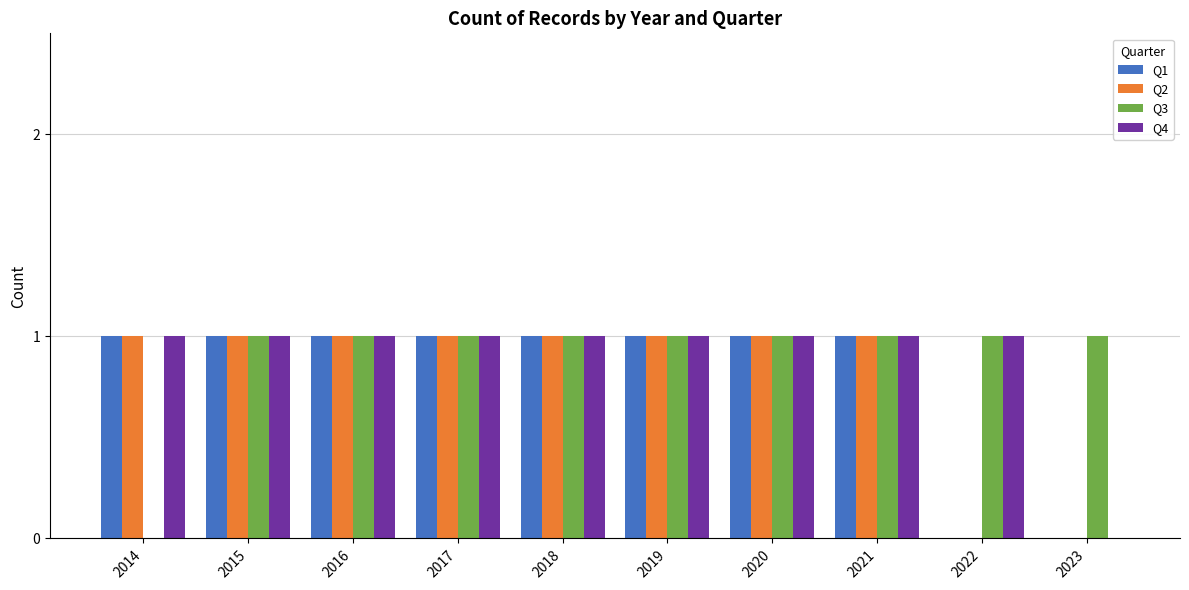

Is the value of Q3 at 2017 greater than the value of Q4 at 2023?

Yes